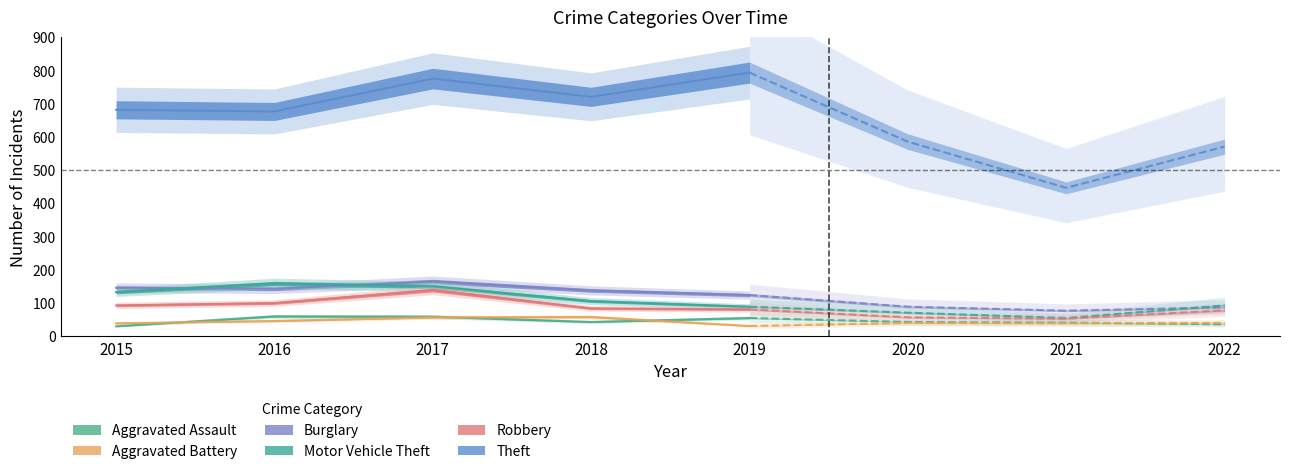

How many interior local peaks does the Burglary series have?

1